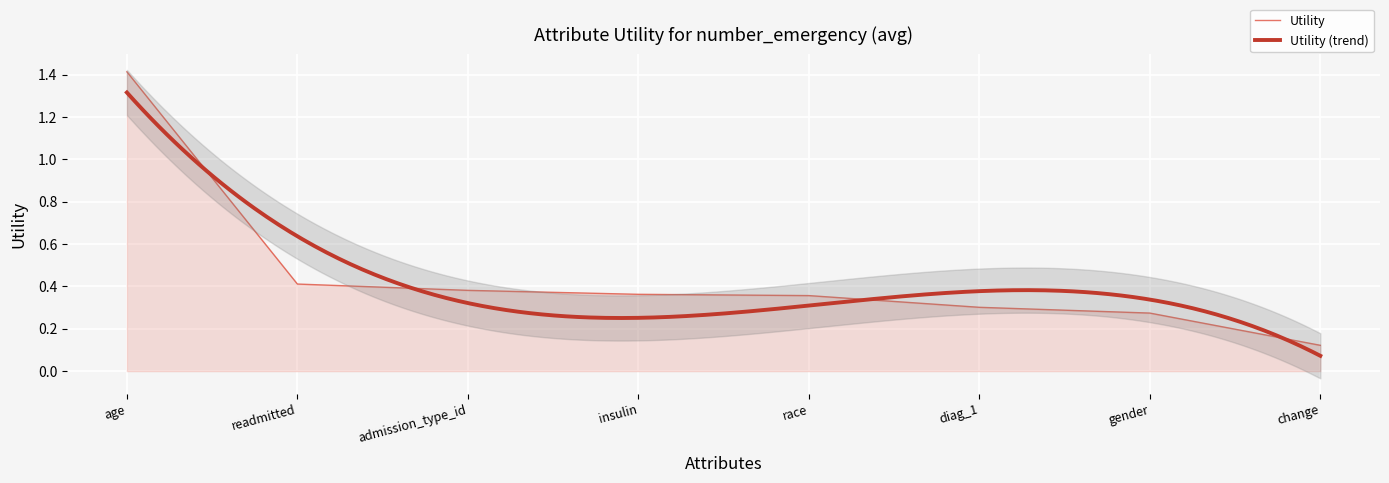

Reading left to right, list all the values displayed in this chart.

age=1.4	readmitted=0.4	admission_type_id=0.4	insulin=0.4	race=0.4	diag_1=0.3	gender=0.3	change=0.1